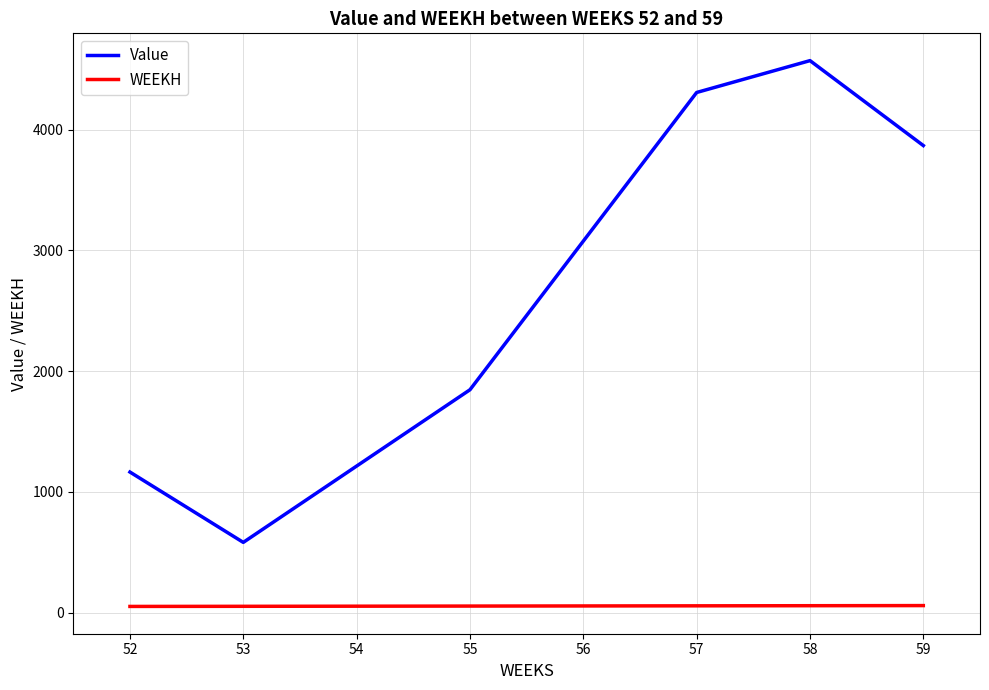

What is the average value of the WEEKH series?

55.7